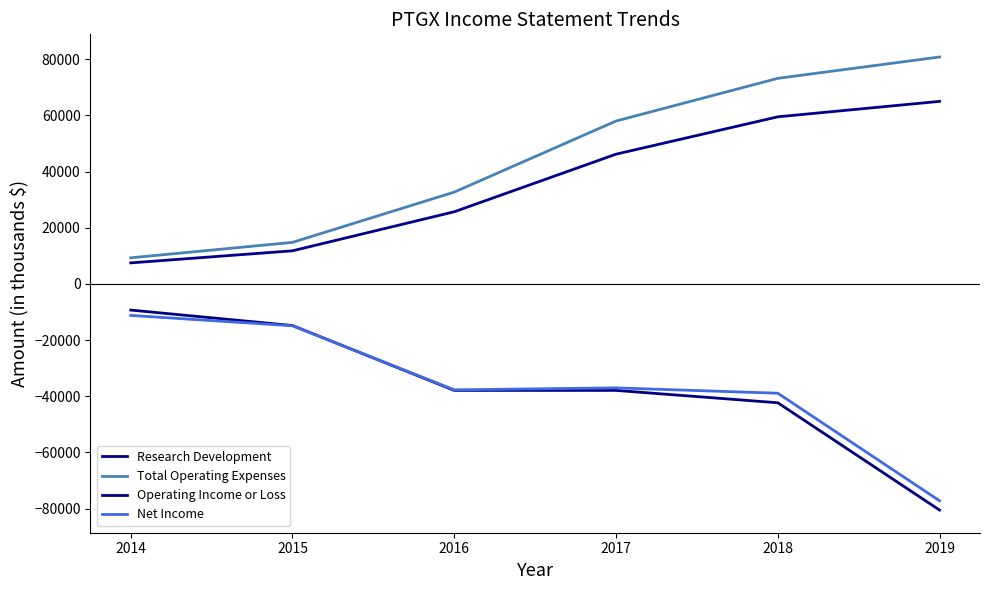

Where is Operating Income or Loss nearest to the value -44900?

2018